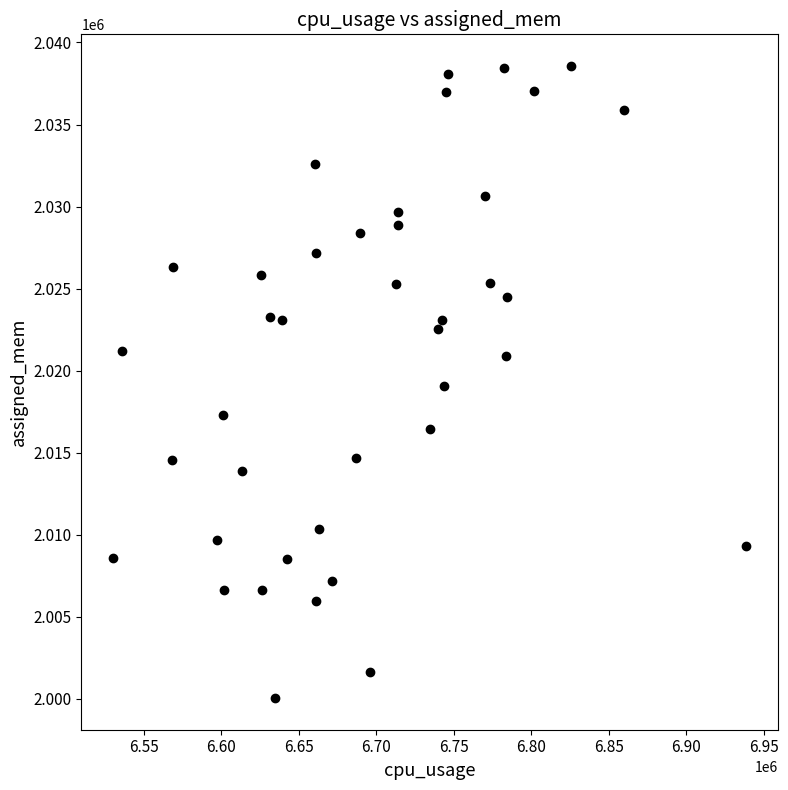

What is the range of X values (max minus min)?

408526.5